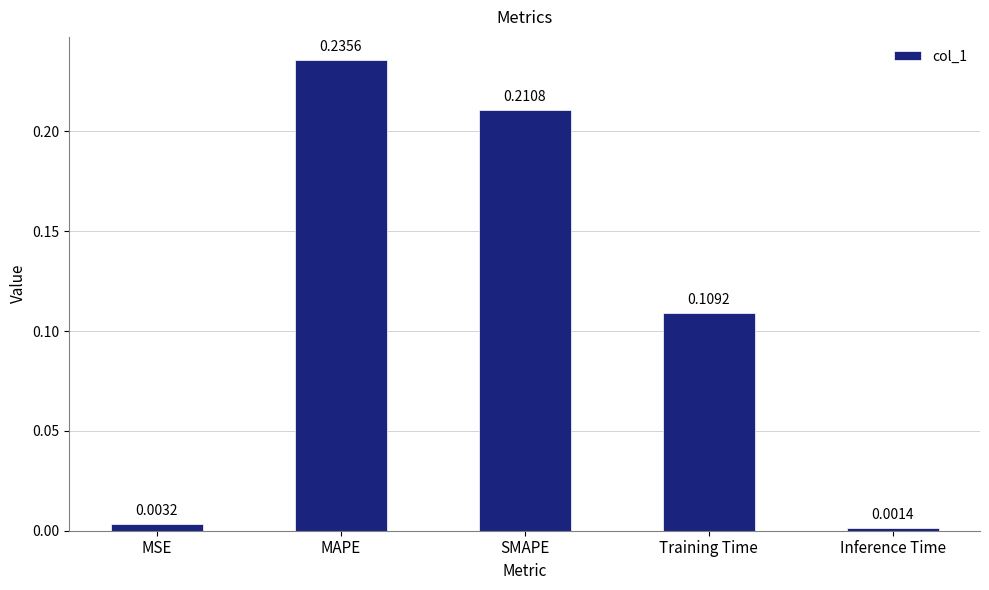

What is the label of the 4th bar from the right?

MAPE